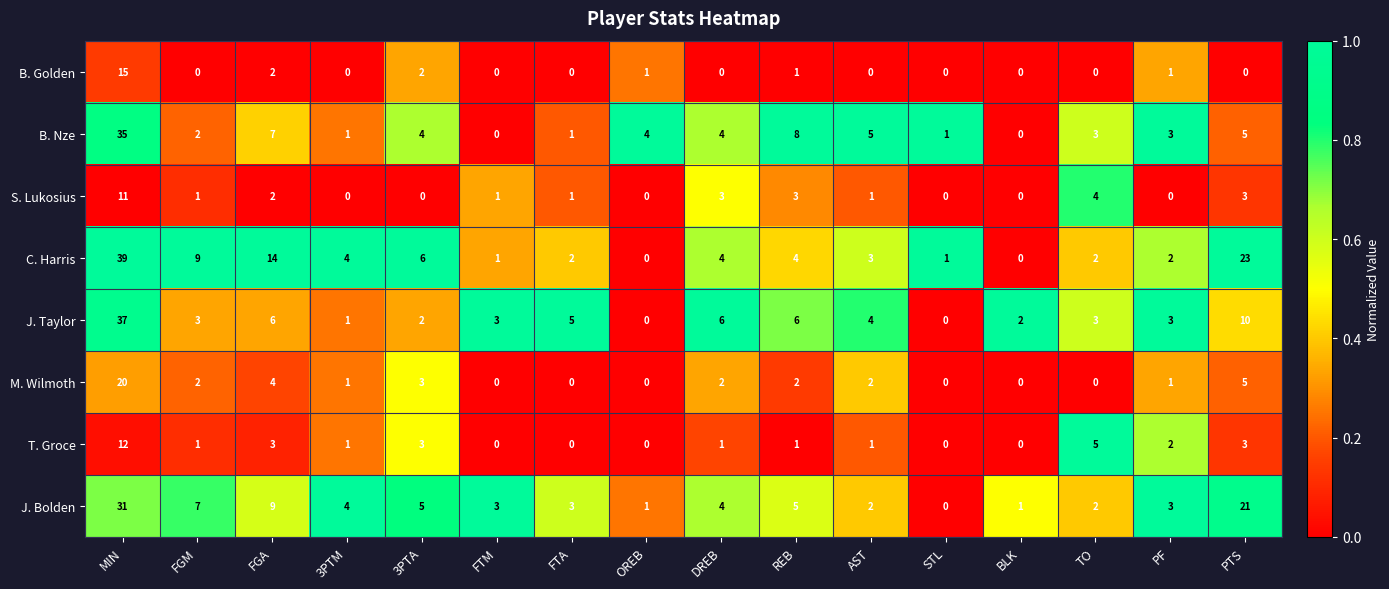

What is the difference between the M. Wilmoth values at DREB and PTS?

3